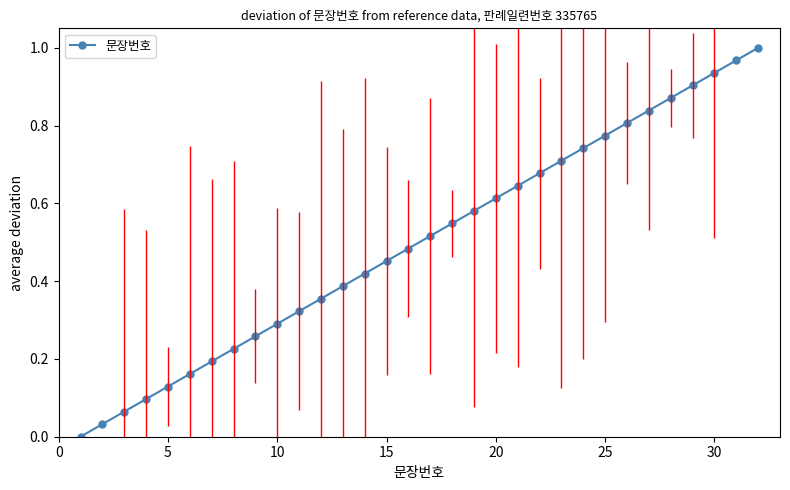

How many data points are above 0?

31